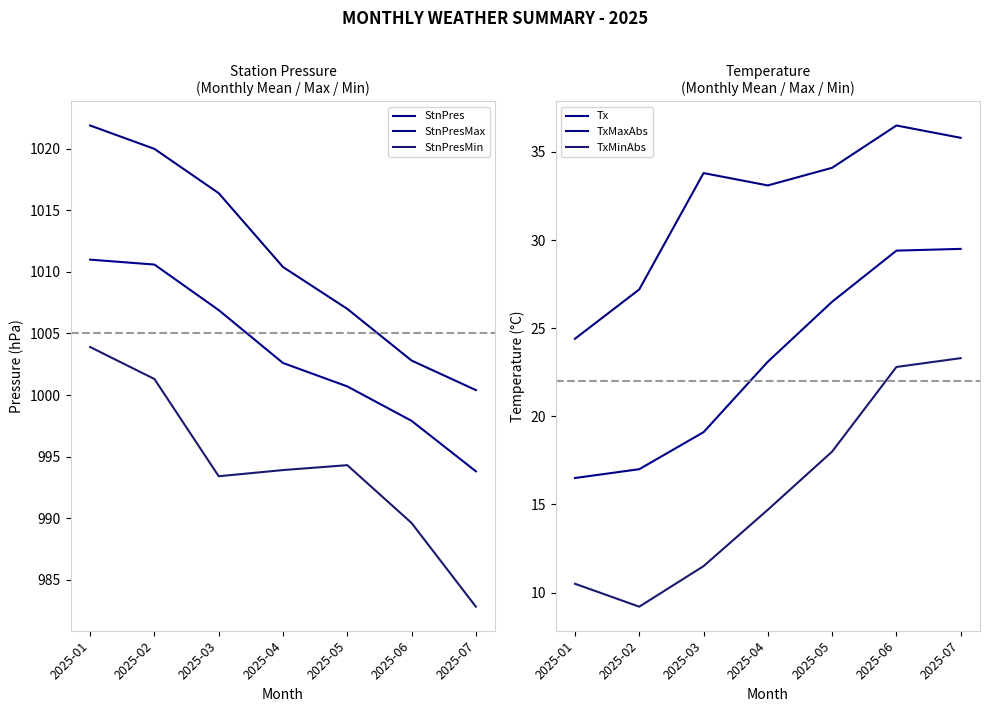

True or false: StnPres and TxMinAbs intersect in this chart.

False